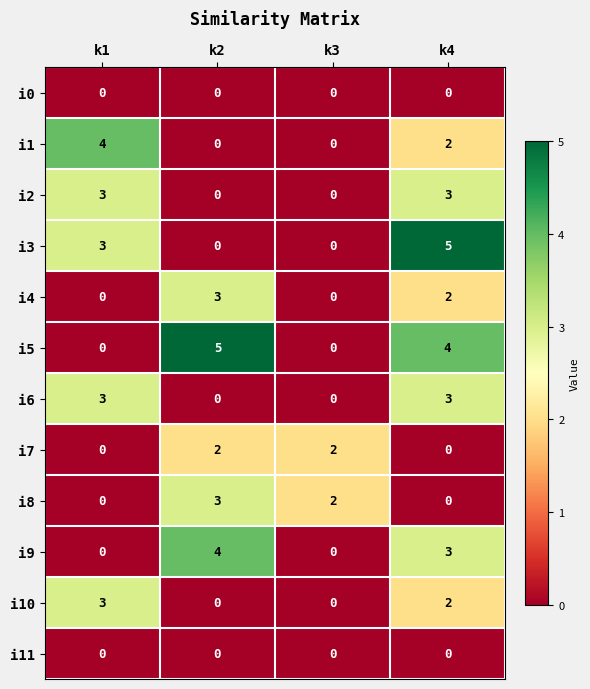

True or false: i7 has a value of -1 at k4.

False